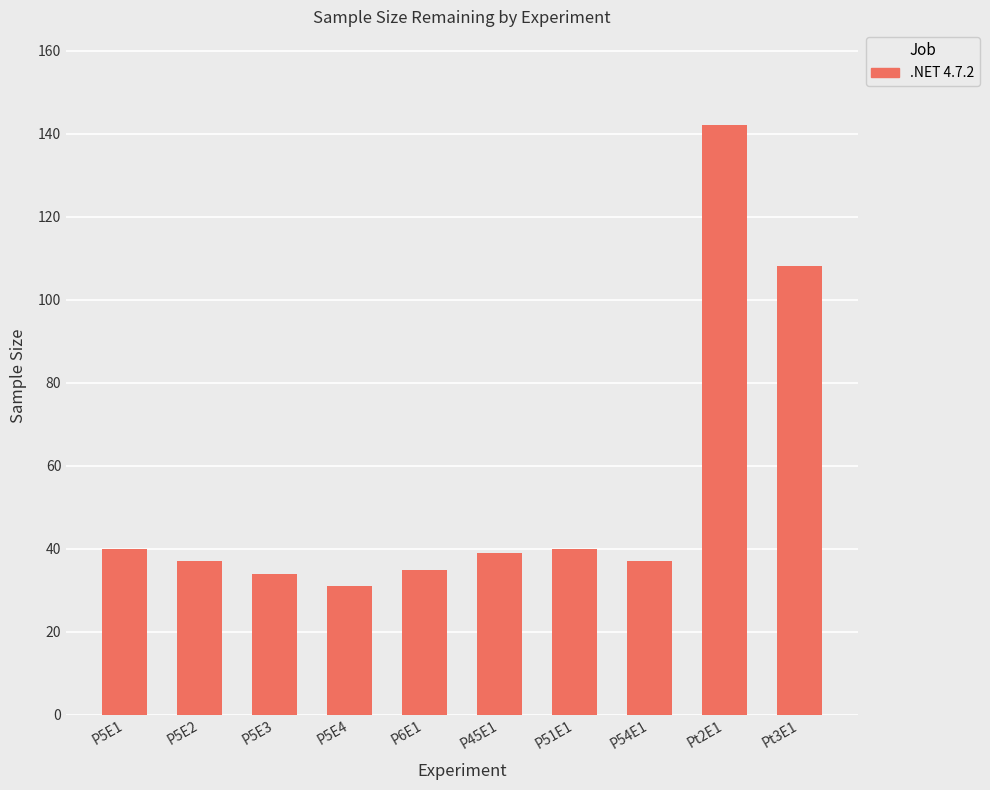

What is the sum of the values at P45E1 and P5E2?

76